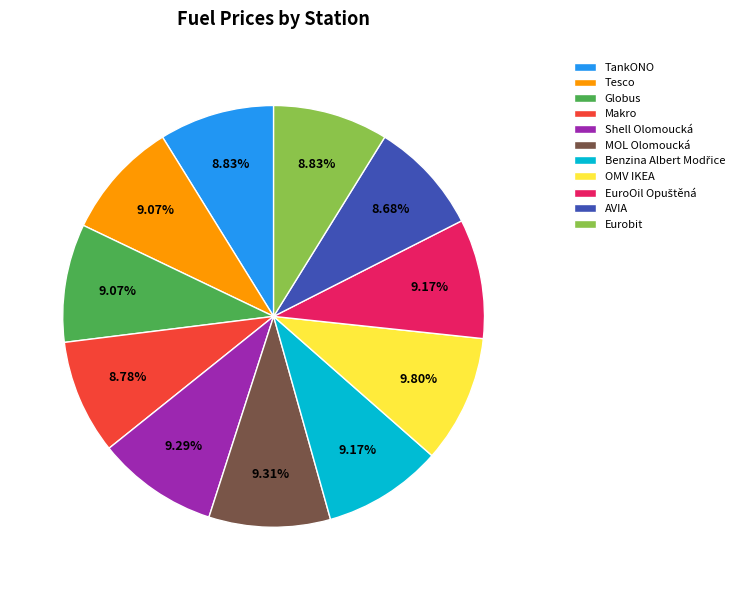

What is the ratio of the value at OMV IKEA to the value at Globus?

1.1